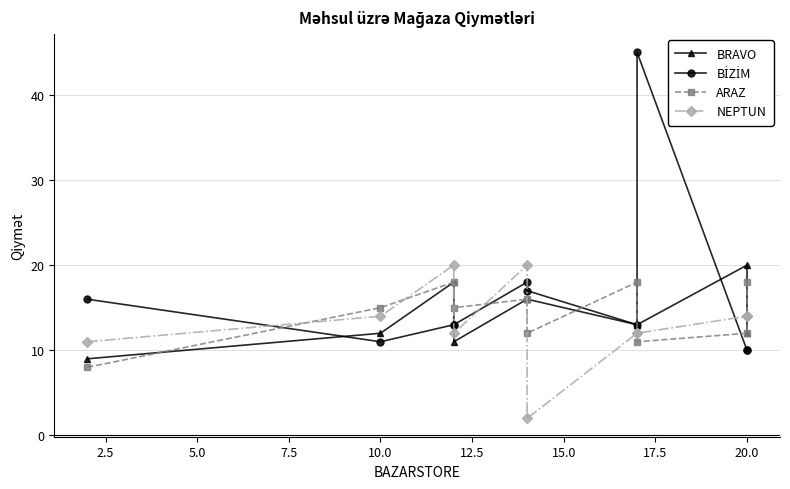

What is the sum of all ARAZ values?

143